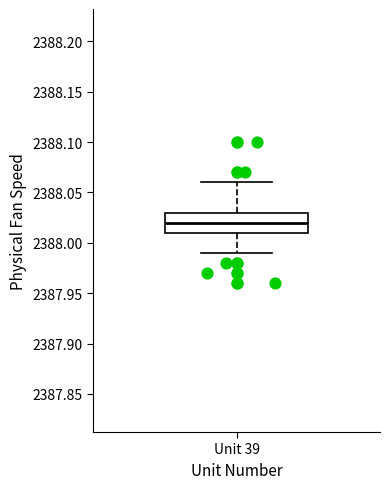

Read this box plot against the y-axis: the position of the median line, the range covered by the box, and the ends of both whiskers. The values are not printed on the chart, so give them approximately, as read against the axis.

median 2388.02, box 2388.01 to 2388.03, whiskers 2387.99 to 2388.06